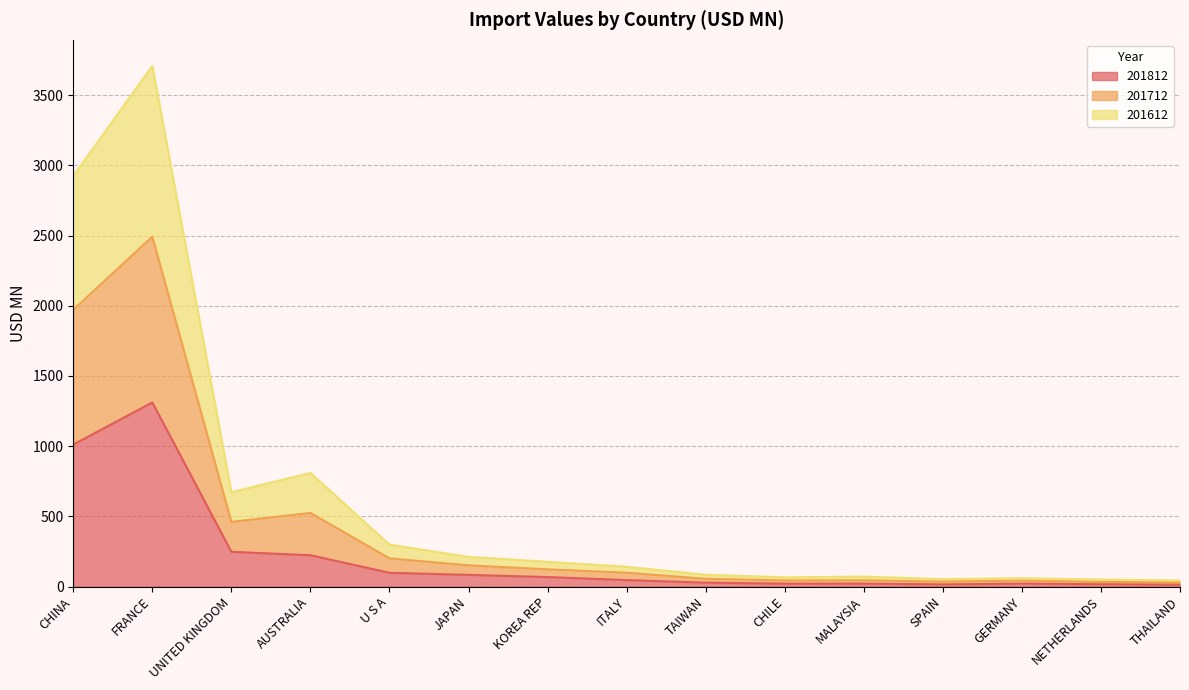

What is the spread (max minus min) of values at MALAYSIA?

50.2